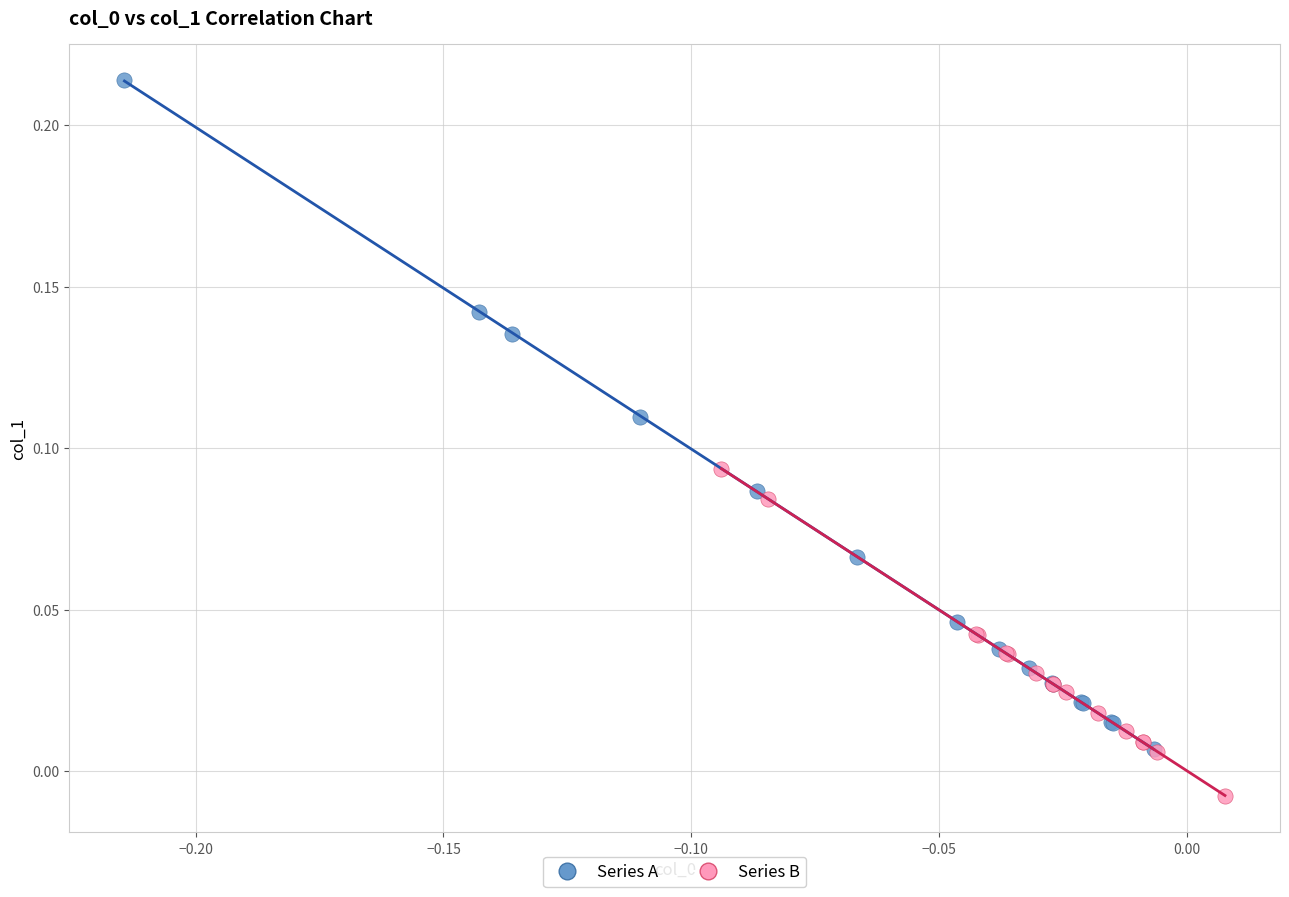

Which series contains the highest Y value?

Series A